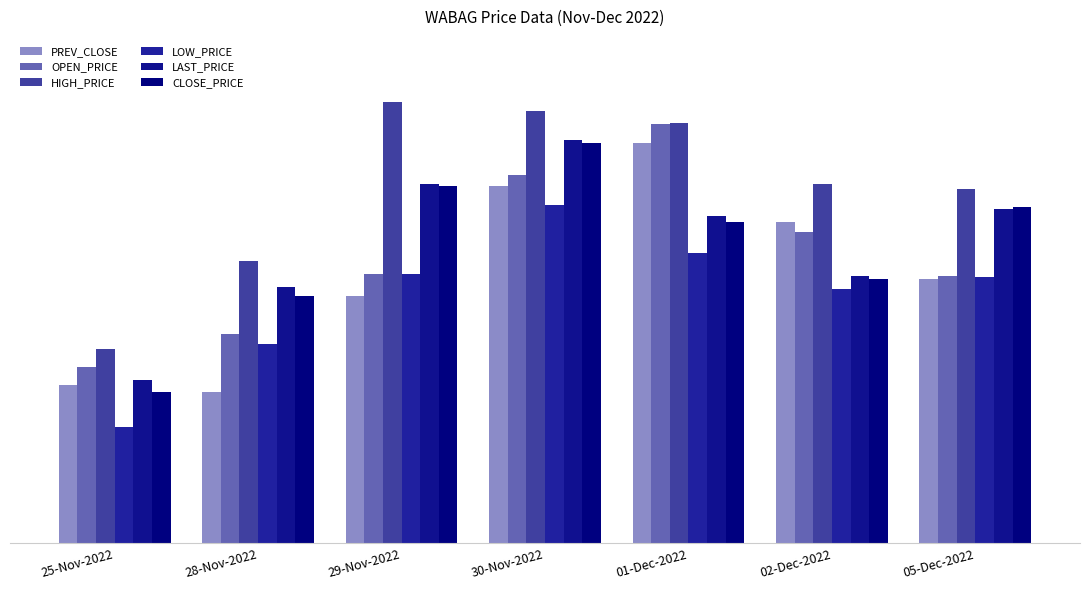

Reading left to right, list all the values displayed in this chart.

PREV_CLOSE: 25-Nov-2022=311.9	28-Nov-2022=311.0	29-Nov-2022=324.1	30-Nov-2022=339.4	01-Dec-2022=345.4	02-Dec-2022=334.4	05-Dec-2022=326.6
OPEN_PRICE: 25-Nov-2022=314.4	28-Nov-2022=318.9	29-Nov-2022=327.3	30-Nov-2022=340.9	01-Dec-2022=348.0	02-Dec-2022=333.0	05-Dec-2022=327.0
HIGH_PRICE: 25-Nov-2022=316.9	28-Nov-2022=329.0	29-Nov-2022=351.0	30-Nov-2022=349.8	01-Dec-2022=348.1	02-Dec-2022=339.7	05-Dec-2022=339.0
LOW_PRICE: 25-Nov-2022=306.1	28-Nov-2022=317.6	29-Nov-2022=327.3	30-Nov-2022=336.8	01-Dec-2022=330.1	02-Dec-2022=325.1	05-Dec-2022=326.8
LAST_PRICE: 25-Nov-2022=312.6	28-Nov-2022=325.4	29-Nov-2022=339.6	30-Nov-2022=345.8	01-Dec-2022=335.3	02-Dec-2022=326.9	05-Dec-2022=336.2
CLOSE_PRICE: 25-Nov-2022=311.0	28-Nov-2022=324.1	29-Nov-2022=339.4	30-Nov-2022=345.4	01-Dec-2022=334.4	02-Dec-2022=326.6	05-Dec-2022=336.4